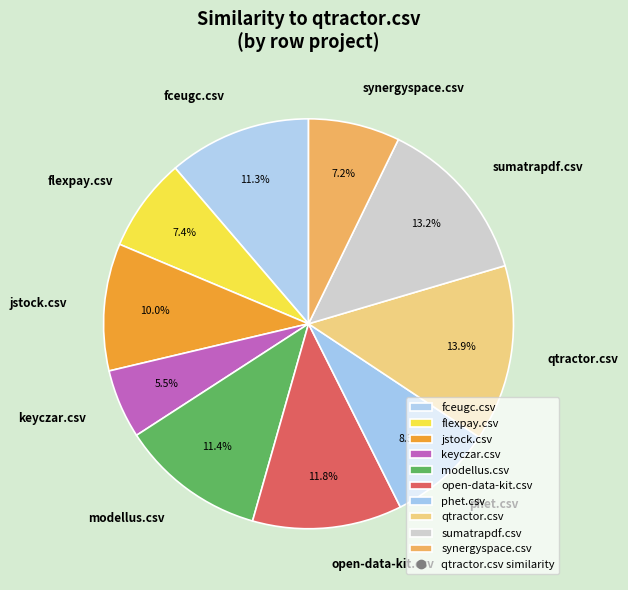

What percentage do jstock.csv and open-data-kit.csv together represent?

21.8%